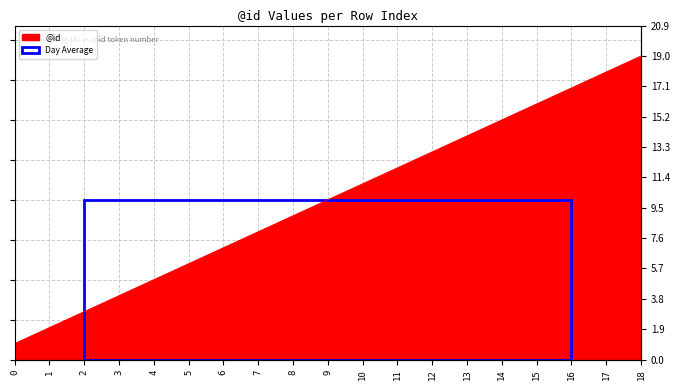

Between 5 and 18, which is larger?

18